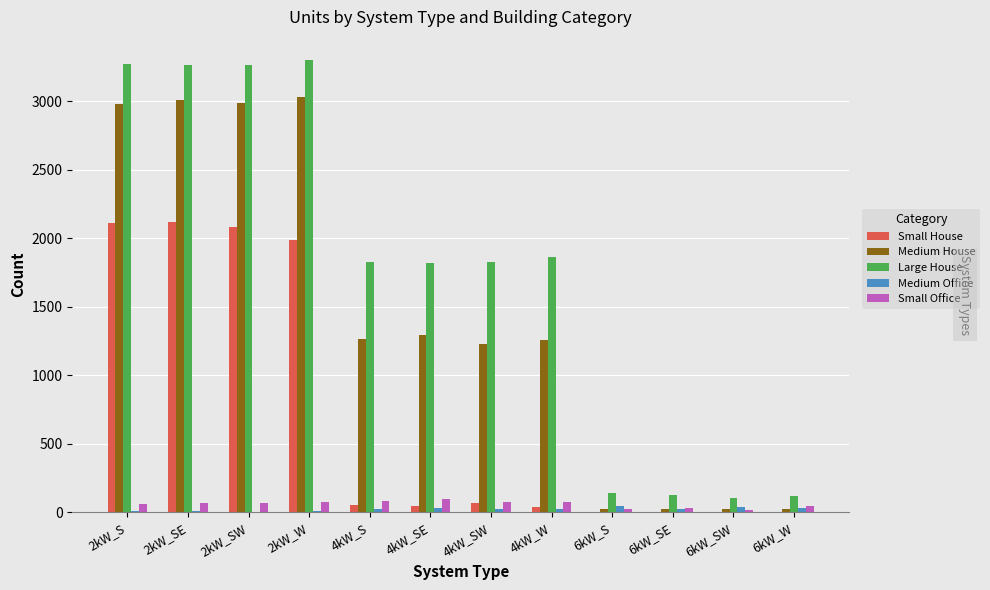

Which series changed the most between 2kW_SE and 4kW_SW?

Small House